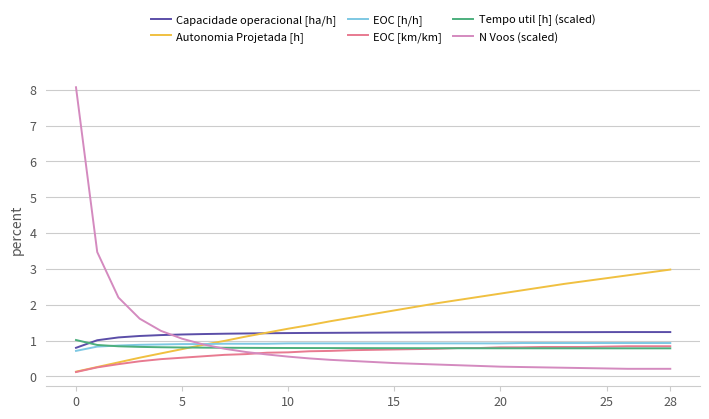

Does the chart display data point markers on the line(s)?

No